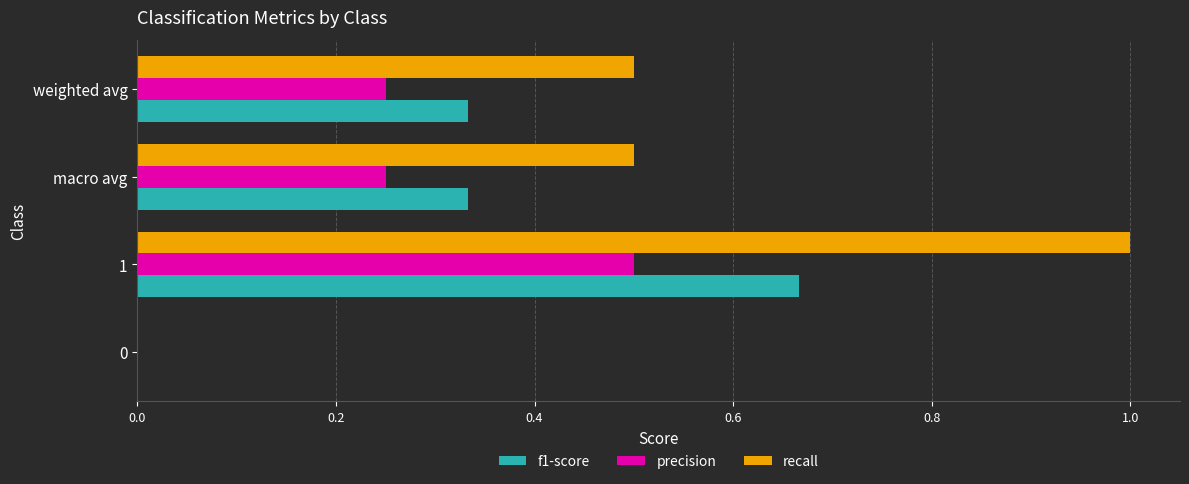

The value of precision at 1 is 0.5. True or false?

True